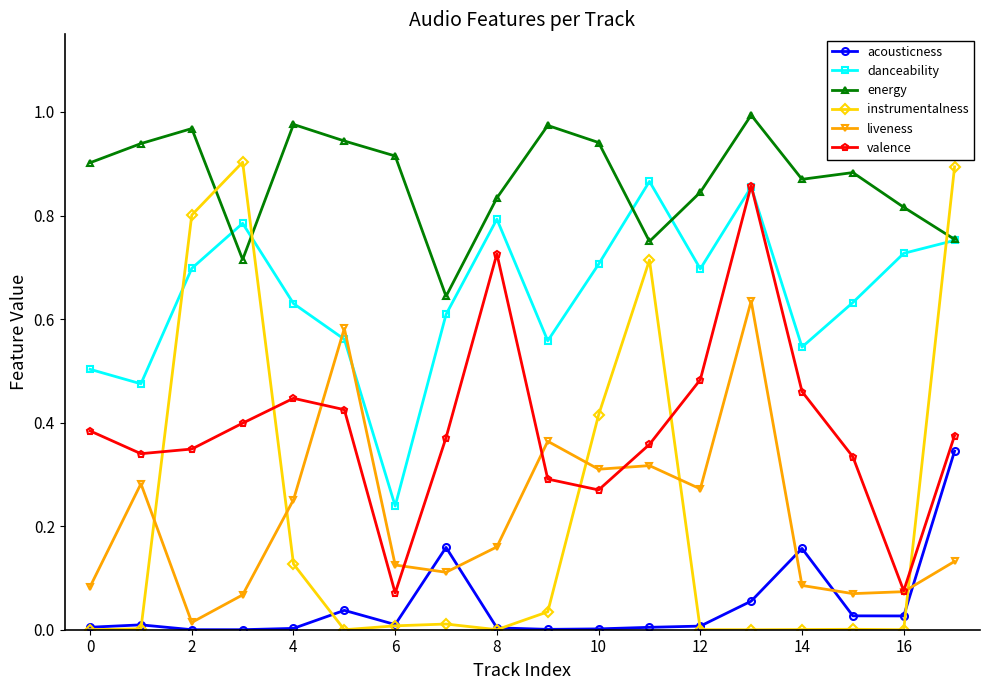

True or false: danceability has more than 2 points higher than both neighbors.

True